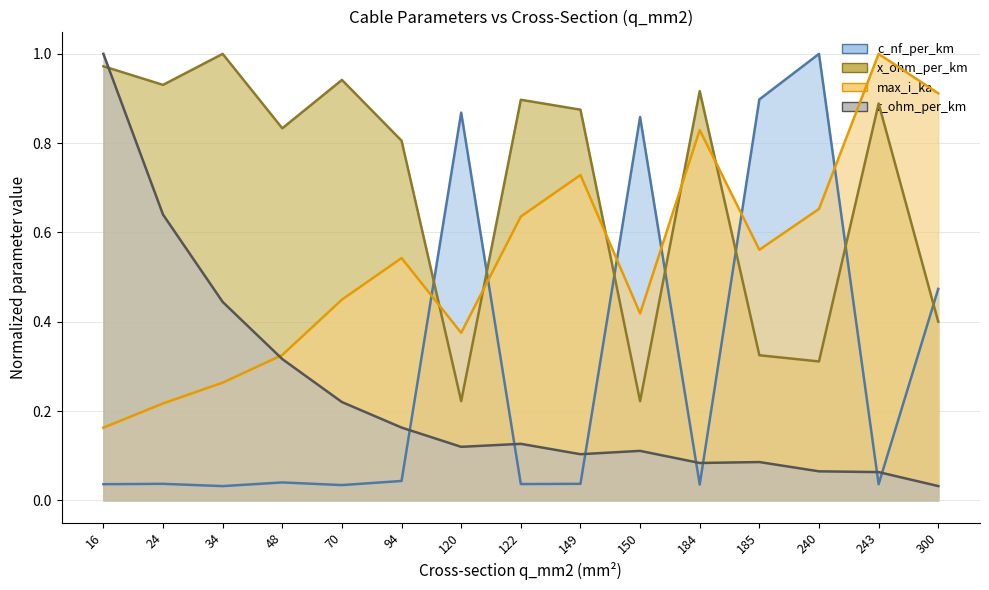

What is the minimum value for max_i_ka?

0.2